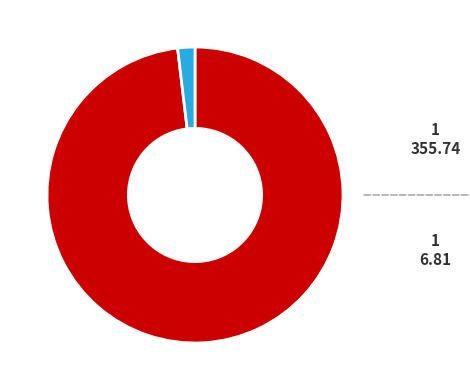

Is there a majority slice in this chart?

Yes